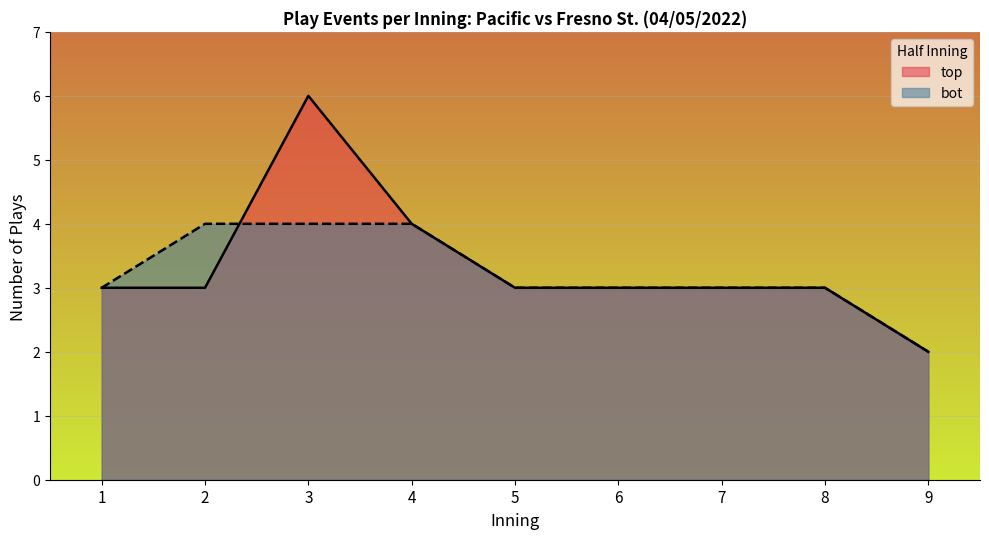

True or false: top and bot intersect in this chart.

True